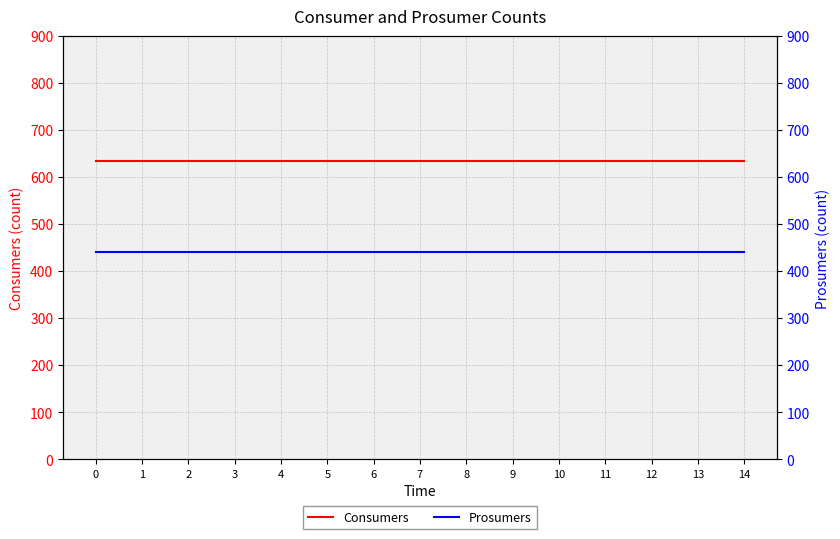

What are all the series names shown in the legend?

Consumers, Prosumers